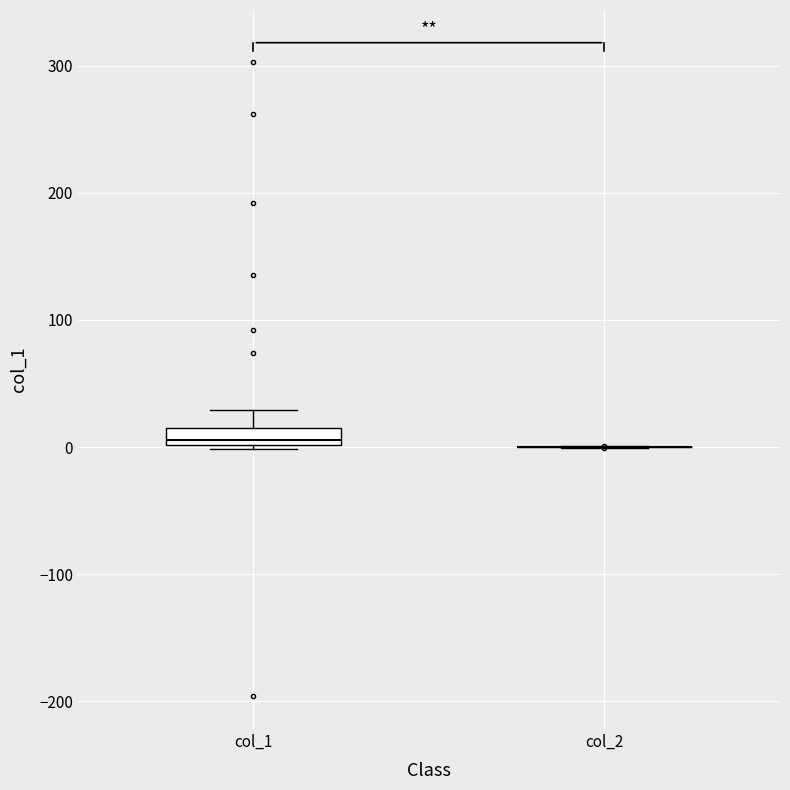

Comparing the boxes themselves (not the whiskers), which one is the tallest?

col_1